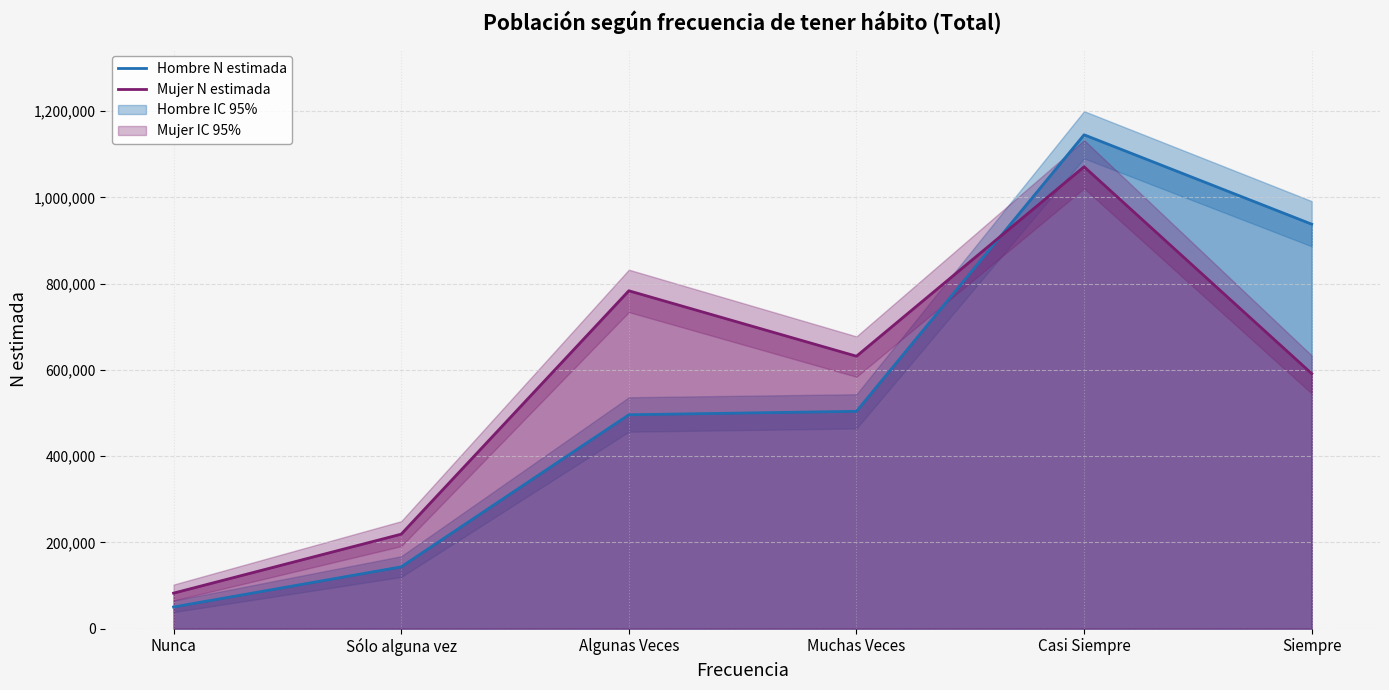

What is the maximum value for Hombre N estimada?

1145214